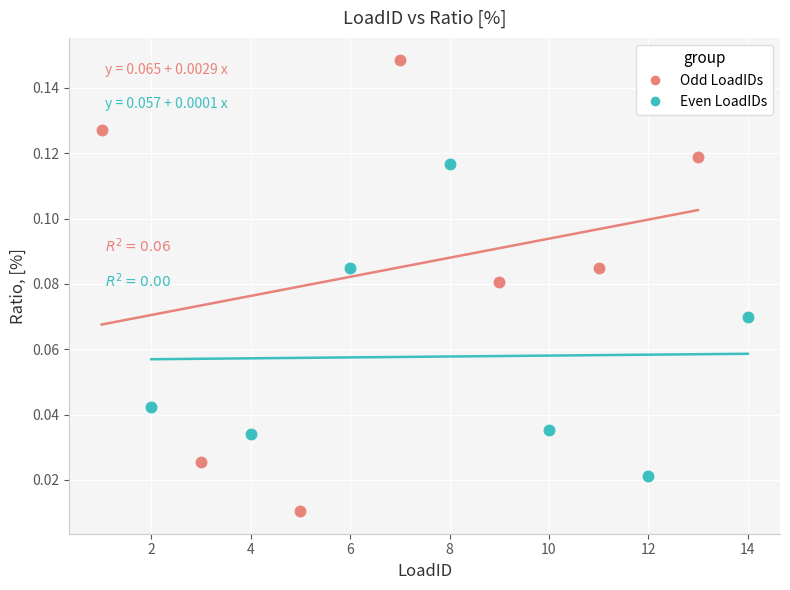

Which series has the widest spread of Y values?

Odd LoadIDs